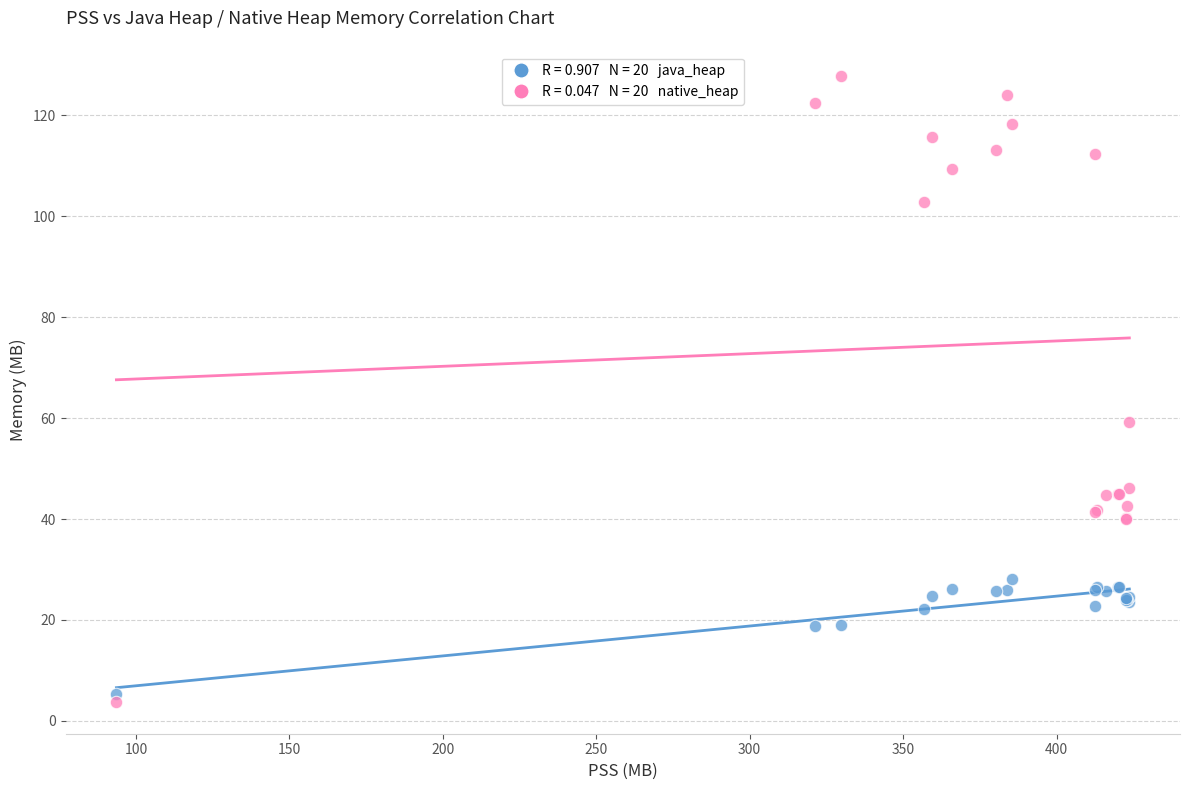

Across all series, what Y value is closest to 65?

59.1